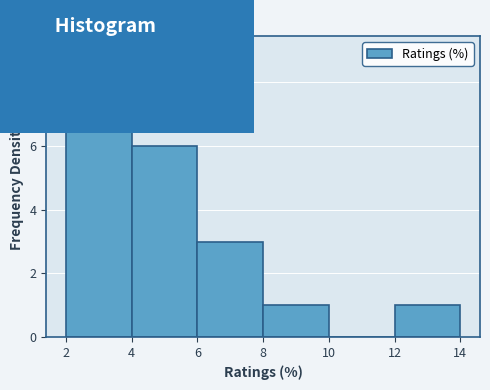

Reading left to right, list every bar in this chart as the range it spans on the x-axis followed by its height. The values are not printed on the chart, so give them approximately, as read against the axis.

2 to 4: 9
4 to 6: 6
6 to 8: 3
8 to 10: 1
10 to 12: 0
12 to 14: 1